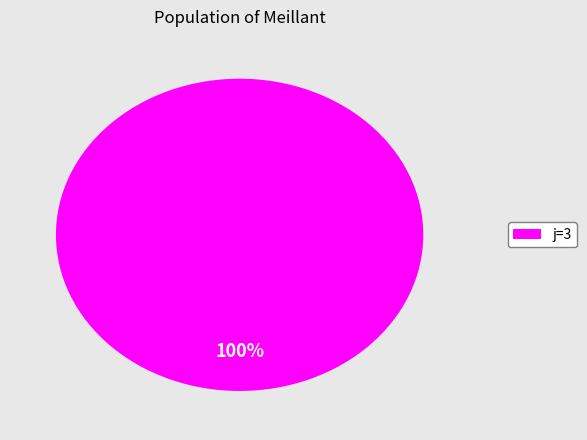

Rank the categories by value from highest to lowest.

j=3